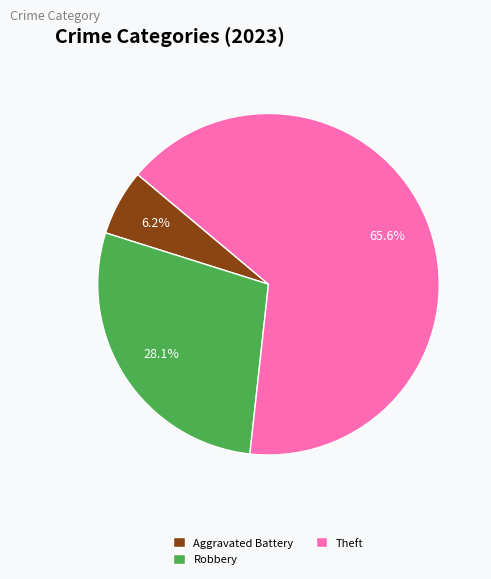

Does any single category account for the majority?

Yes